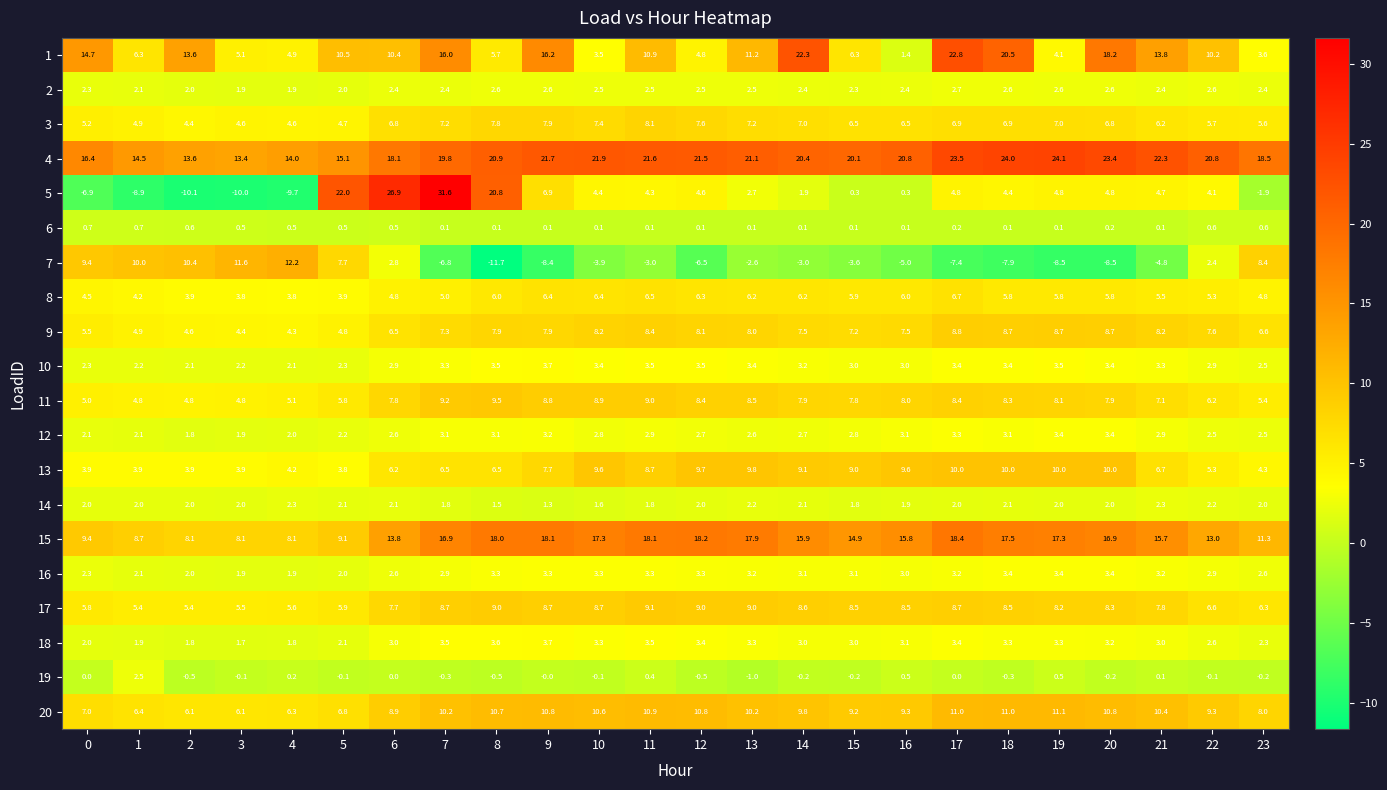

Which series changed the most between 4 and 13?

7